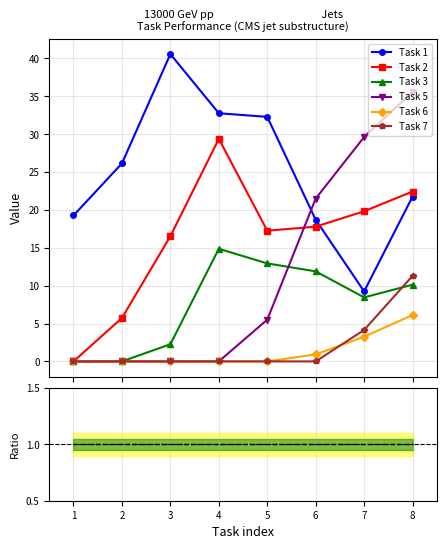

Reading left to right, transcribe all the data shown in this chart.

Task 1: 19.3	26.1	40.6	32.8	32.3	18.7	9.2	21.8
Task 2: 0.0	5.7	16.5	29.4	17.3	17.8	19.8	22.4
Task 3: 0.0	0.0	2.3	14.9	12.9	11.9	8.4	10.1
Task 5: 0.0	0.0	0.0	0.0	5.5	21.5	29.6	35.6
Task 6: 0.0	0.0	0.0	0.0	0.0	0.9	3.3	6.1
Task 7: 0.0	0.0	0.0	0.0	0.0	0.0	4.2	11.3